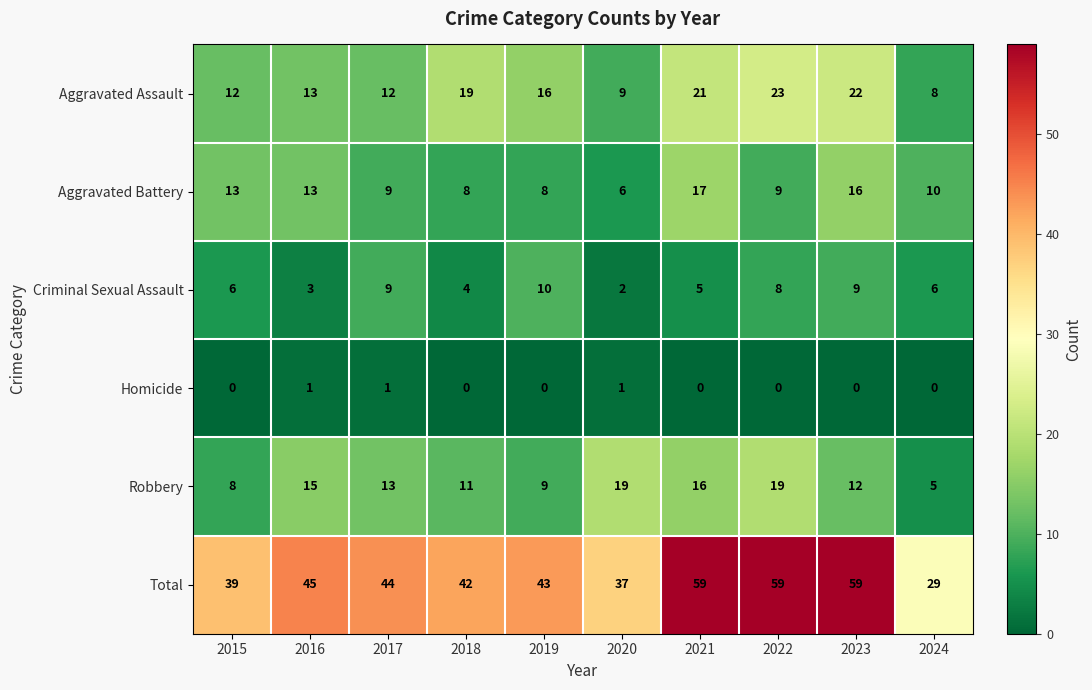

At how many categories does at least one series exceed 54?

3